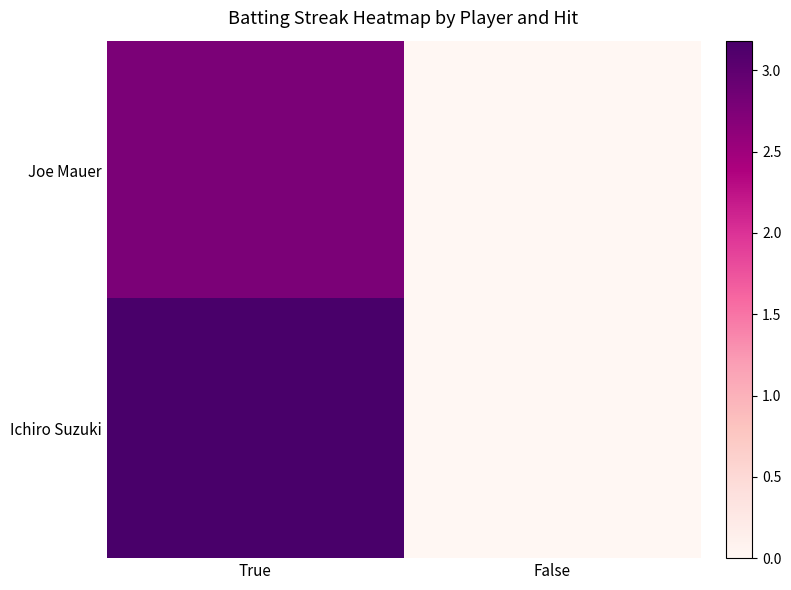

Rank the series by their maximum value, from lowest to highest.

Joe Mauer, Ichiro Suzuki